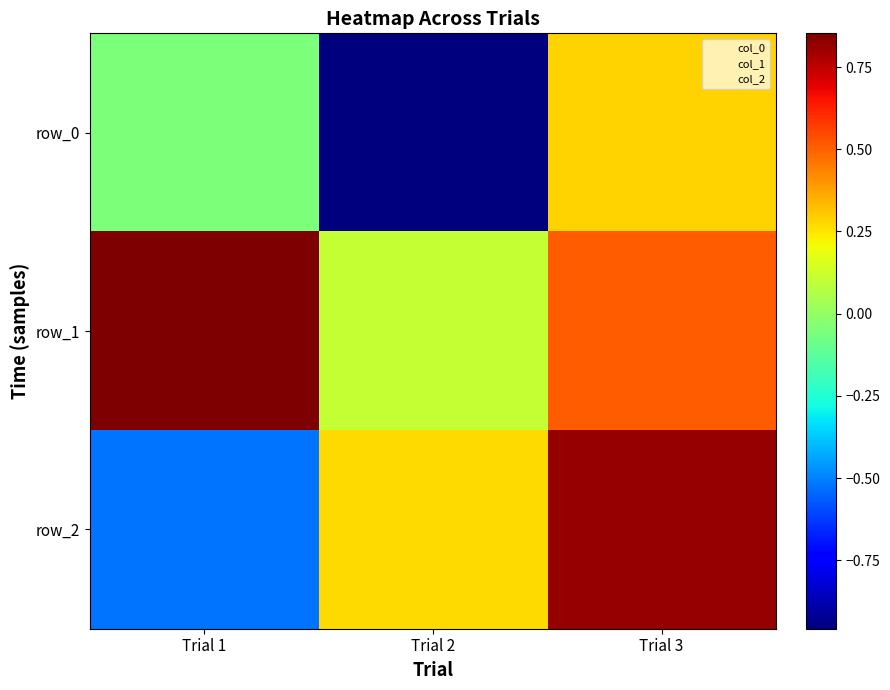

What is the difference between the maximum and minimum values in the row_2 series?

1.3